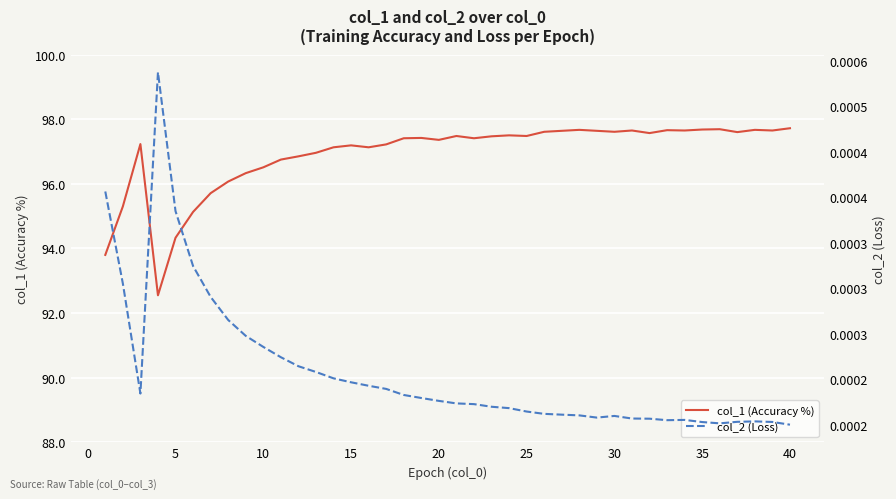

The value of col_1 (Accuracy %) at 35 is 97.7. True or false?

True